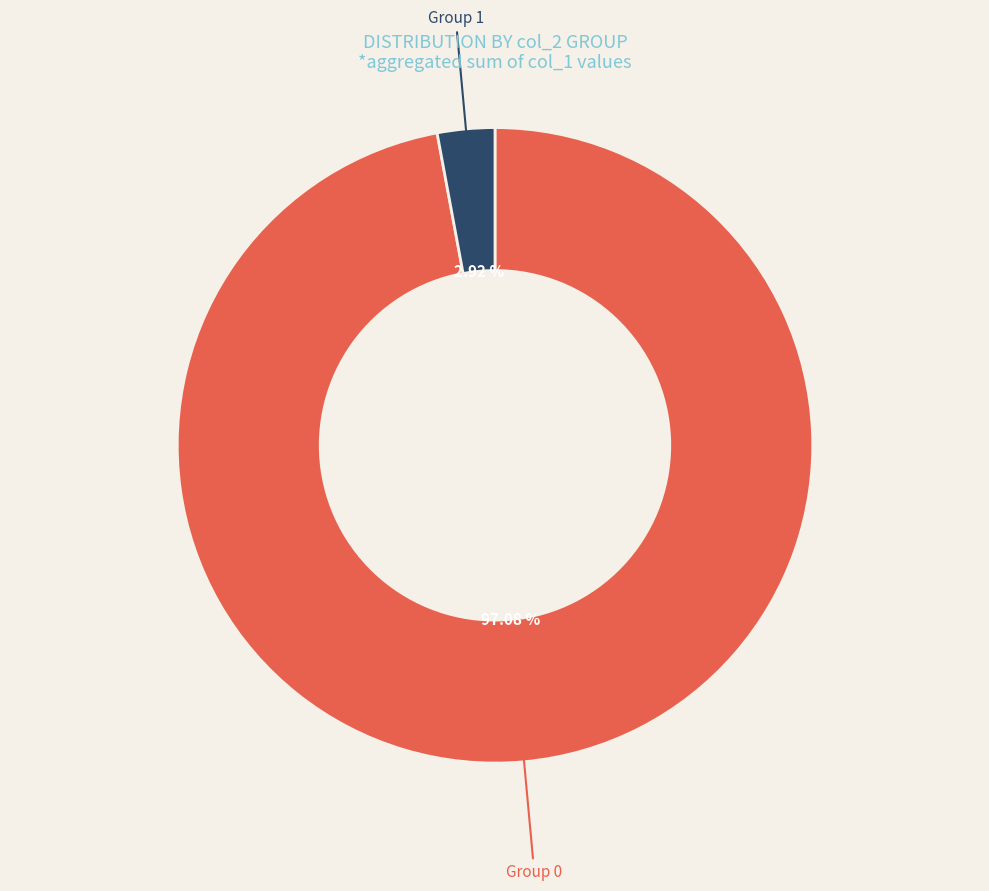

What is the majority slice?

Group 0